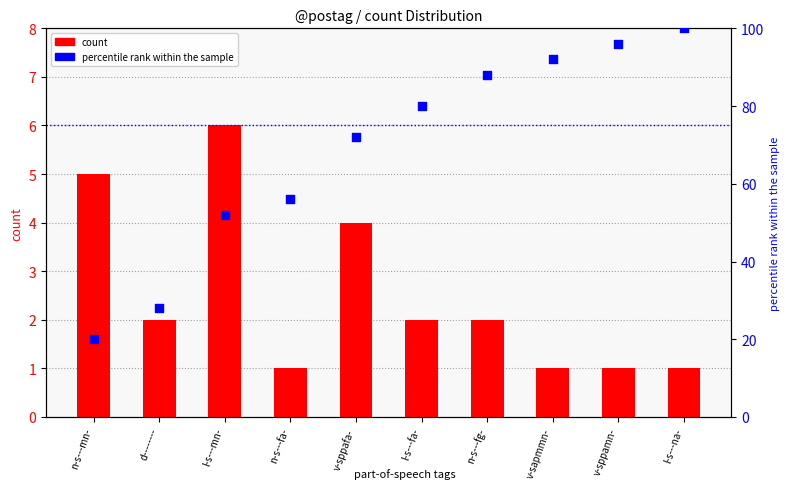

Which series reaches the maximum Y coordinate?

percentile rank within the sample